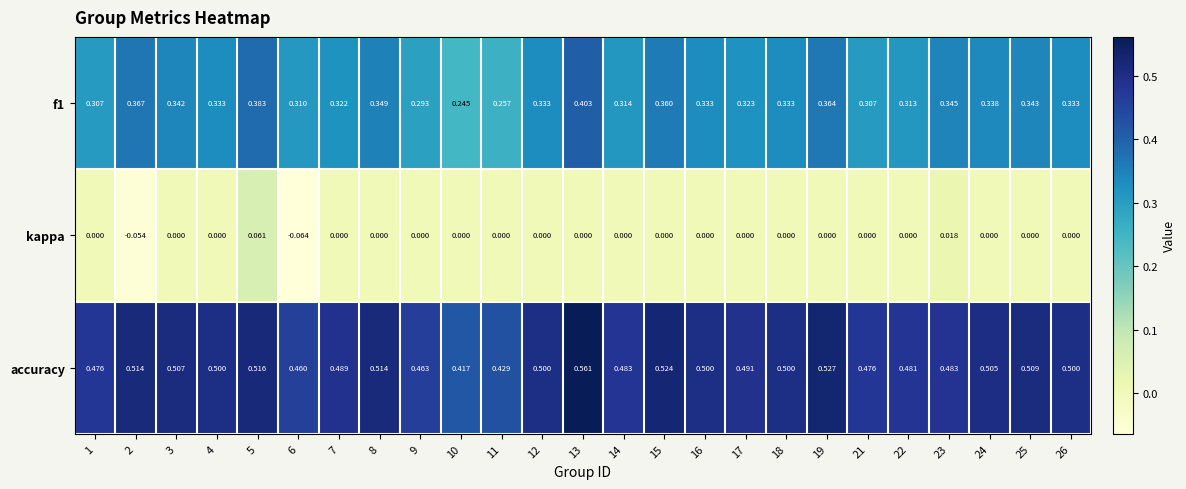

Is the value of f1 at 7 greater than the value of accuracy at 19?

No